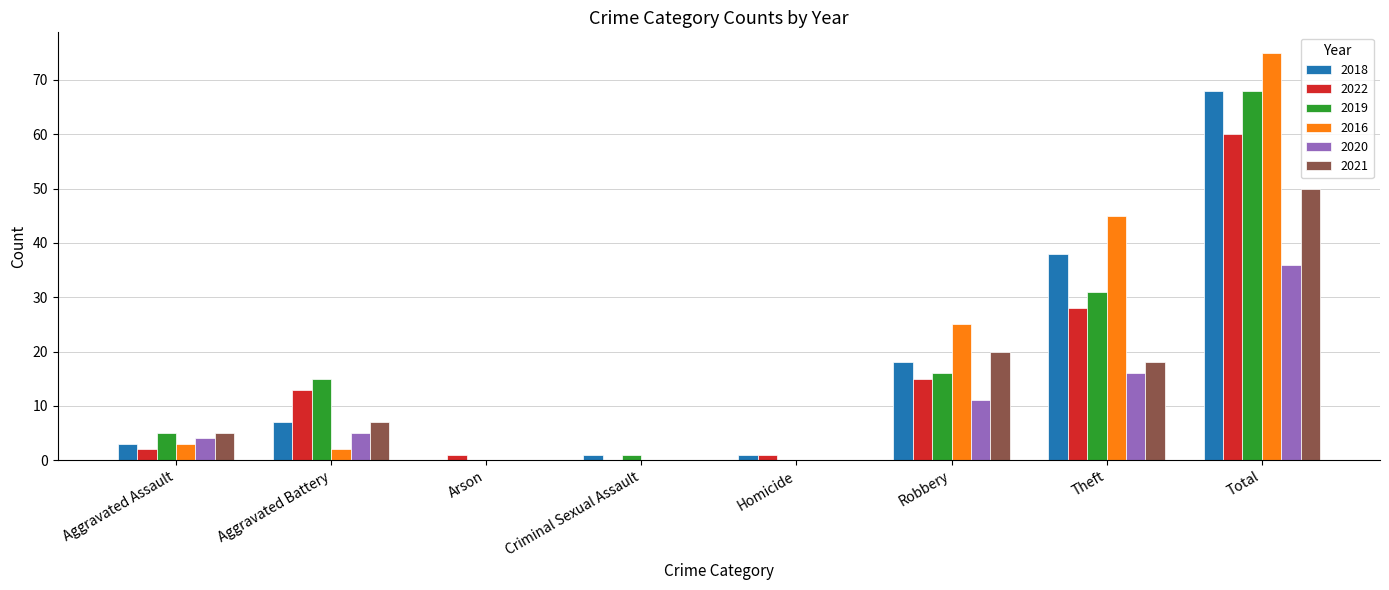

What is the sum of all 2019 values?

136